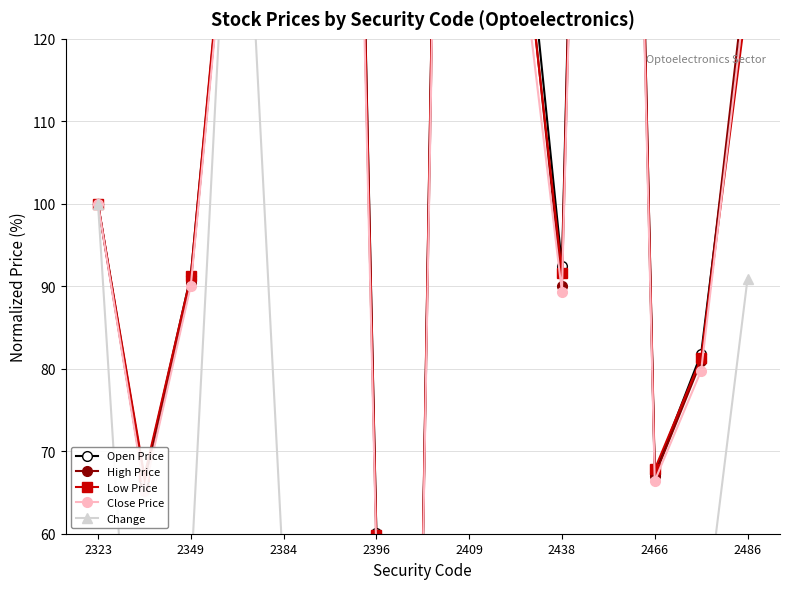

Where is High Price nearest to the value 224?

2396